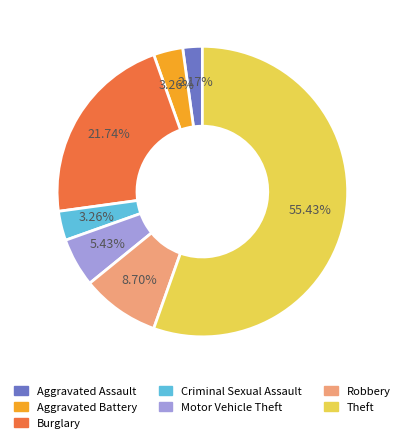

What is the smallest slice in the pie chart?

Aggravated Assault